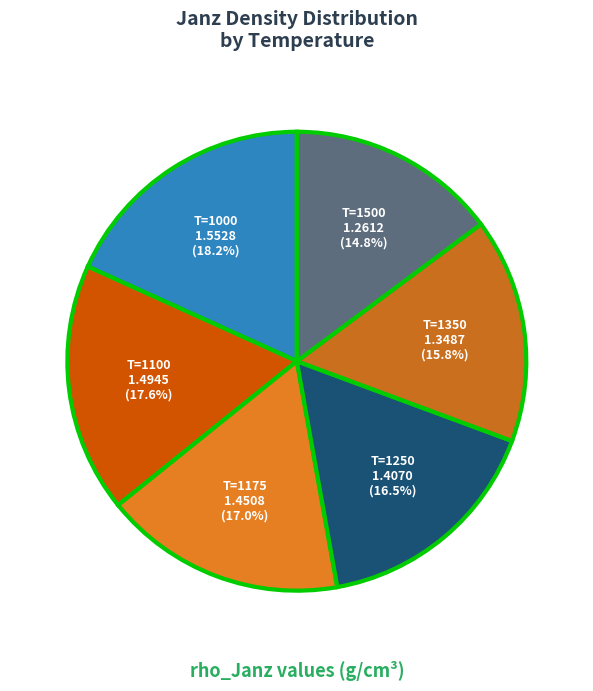

How many slices are in this pie chart?

6